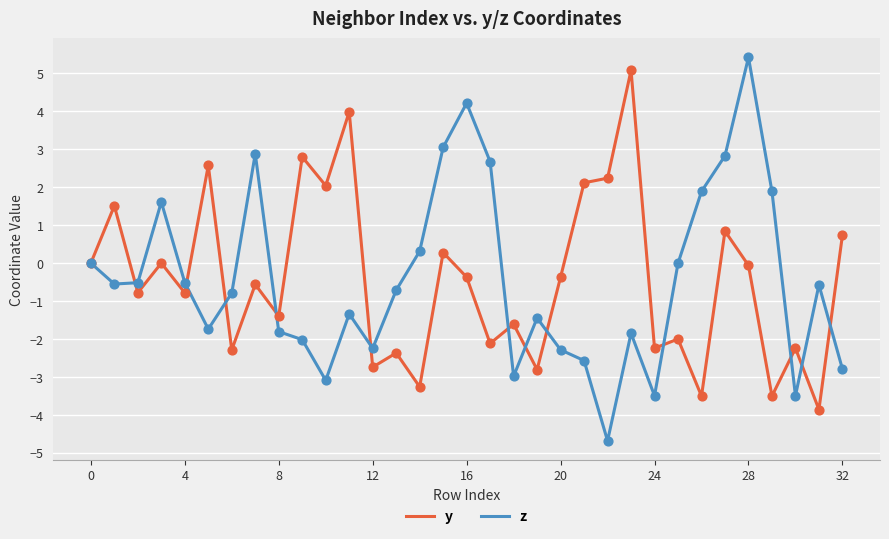

Which series has the widest spread of values?

z